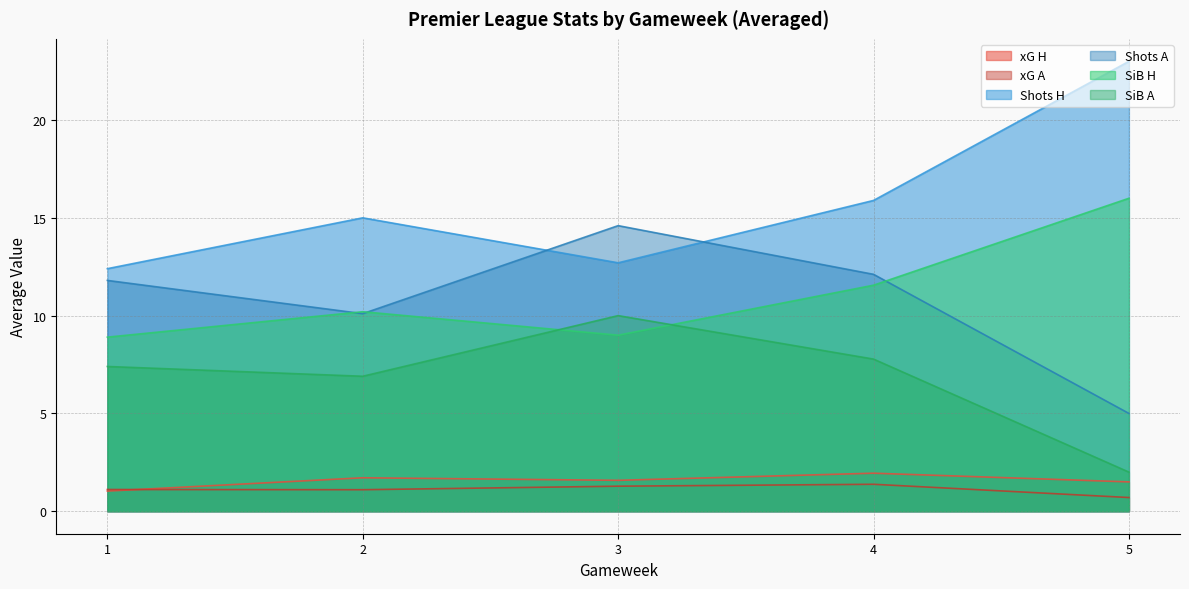

How many values in the SiB H series are below 10?

2